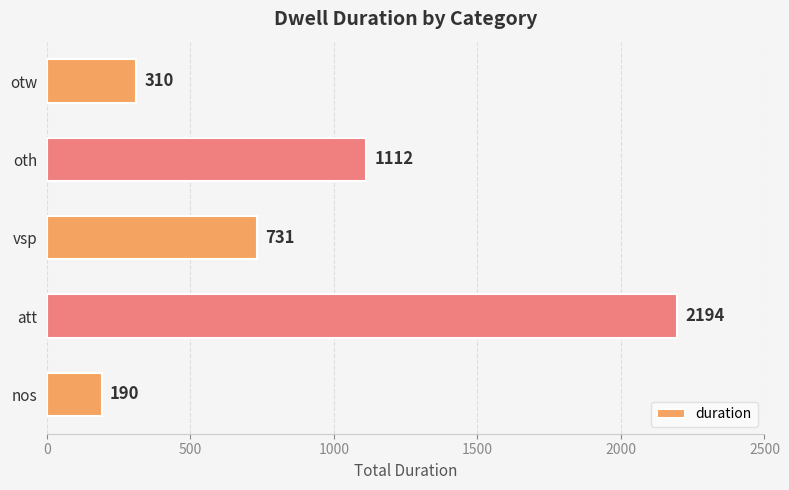

How many data points does each series have?

5